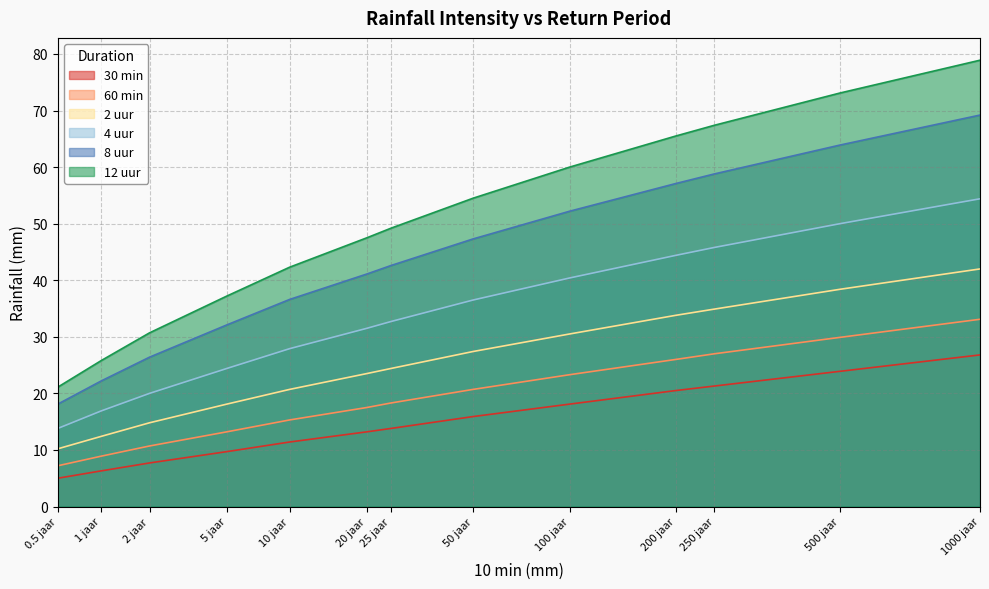

List the series in order of their peak value, highest first.

12 uur, 8 uur, 4 uur, 2 uur, 60 min, 30 min